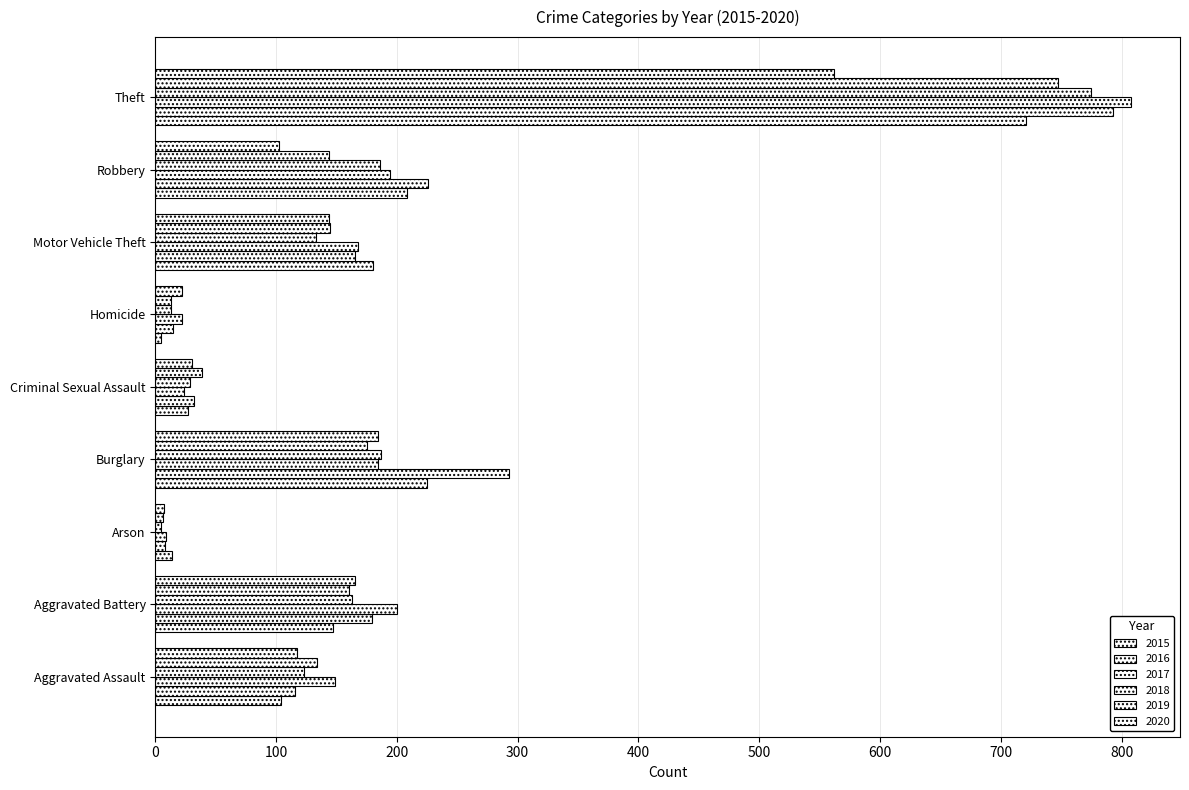

What is the label of the 4th bar from the right?

Homicide